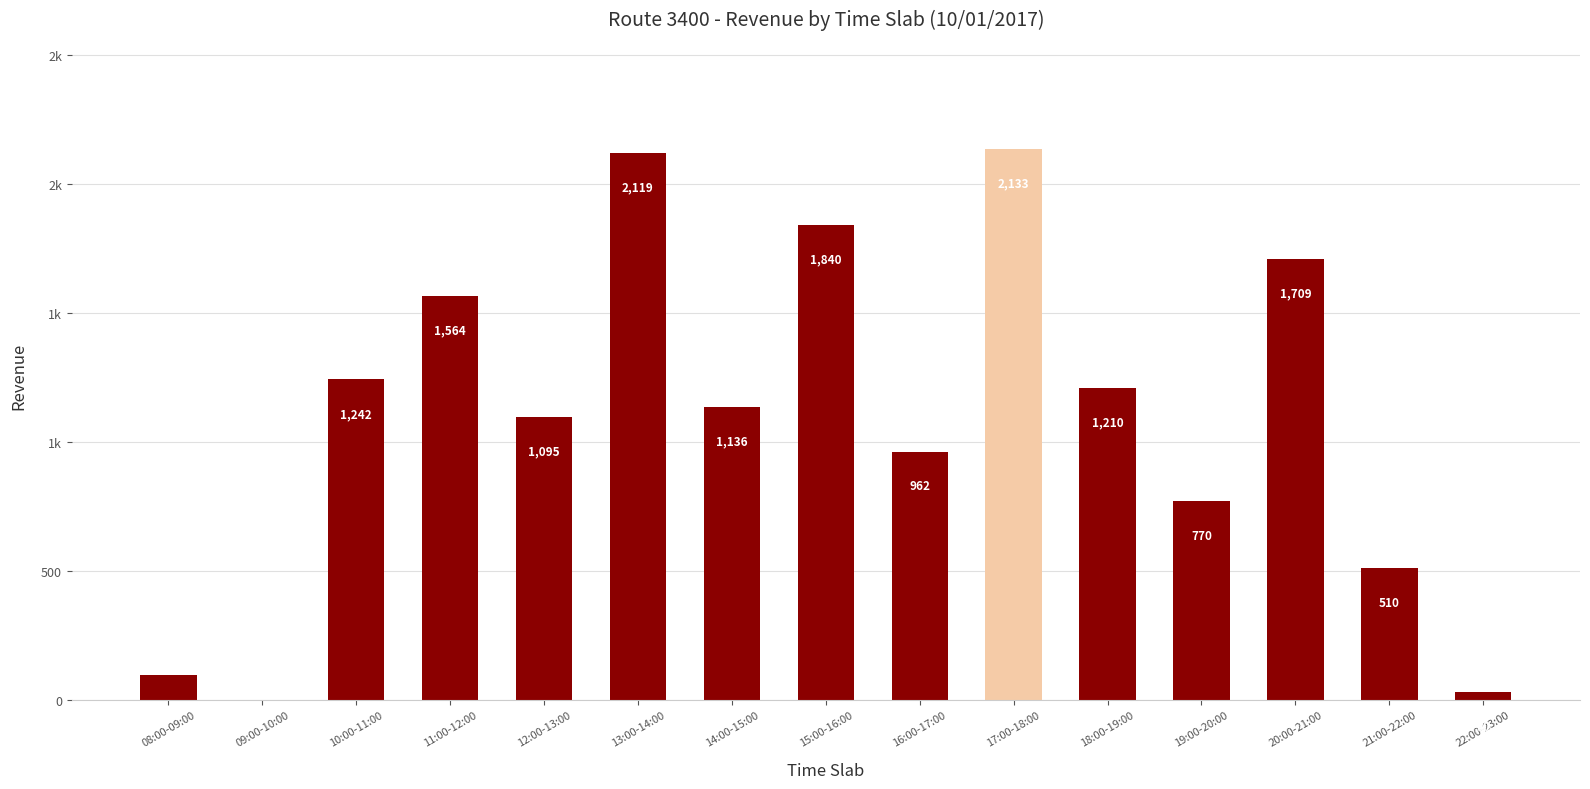

List the labels in order of value, smallest first.

09:00-10:00, 22:00-23:00, 08:00-09:00, 21:00-22:00, 19:00-20:00, 16:00-17:00, 12:00-13:00, 14:00-15:00, 18:00-19:00, 10:00-11:00, 11:00-12:00, 20:00-21:00, 15:00-16:00, 13:00-14:00, 17:00-18:00